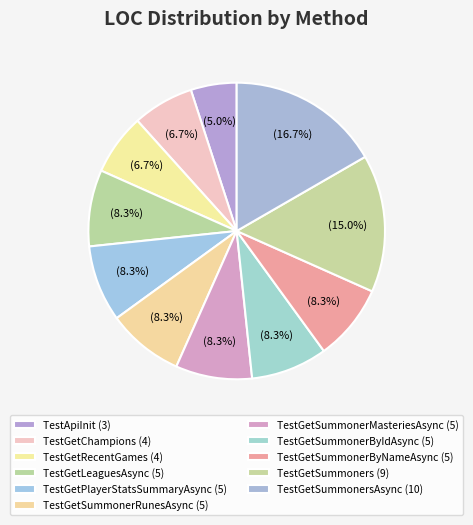

Count the number of slices in the pie.

11